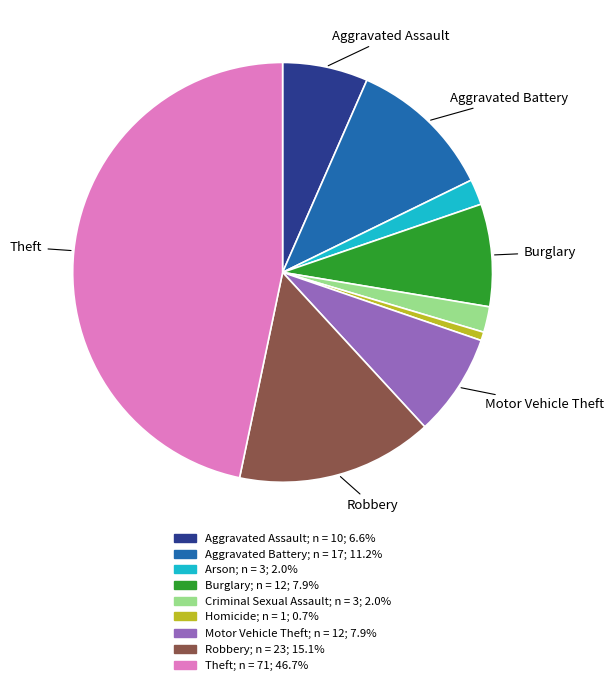

Does any single category account for the majority?

No